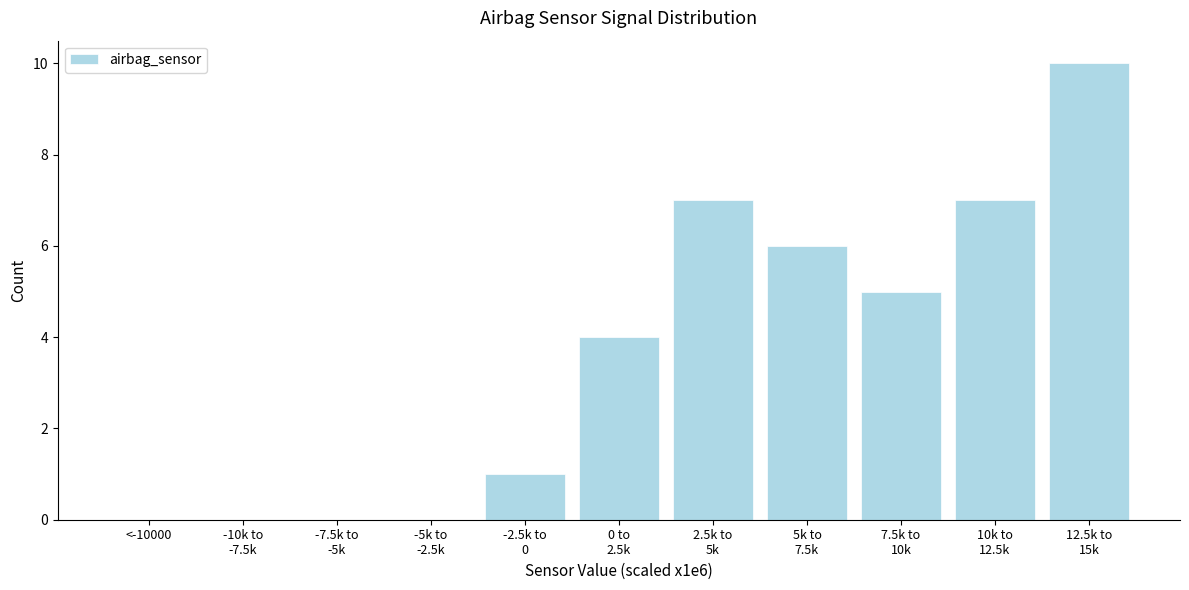

What is the maximum value shown in the chart?

10